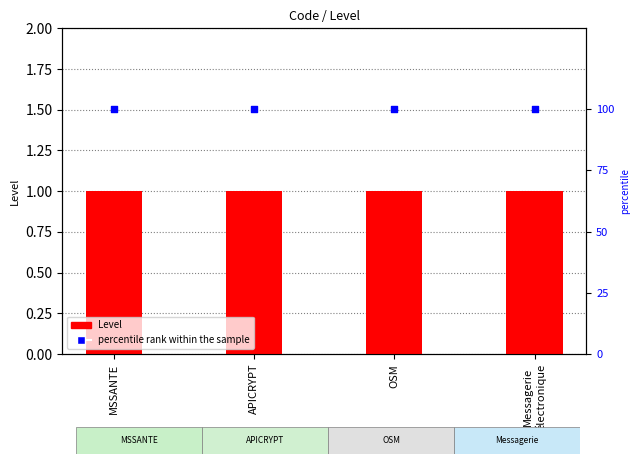

What are all the series names shown in the legend?

Level, percentile rank within the sample